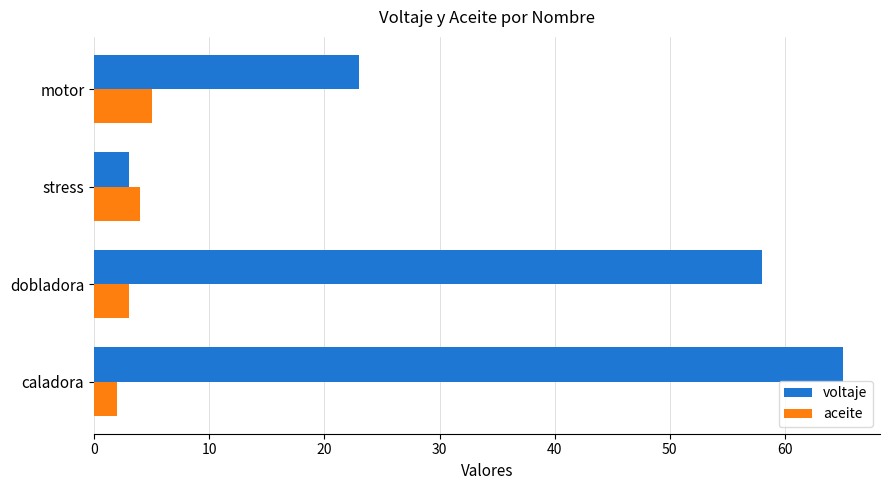

Which series has the widest spread of values?

voltaje